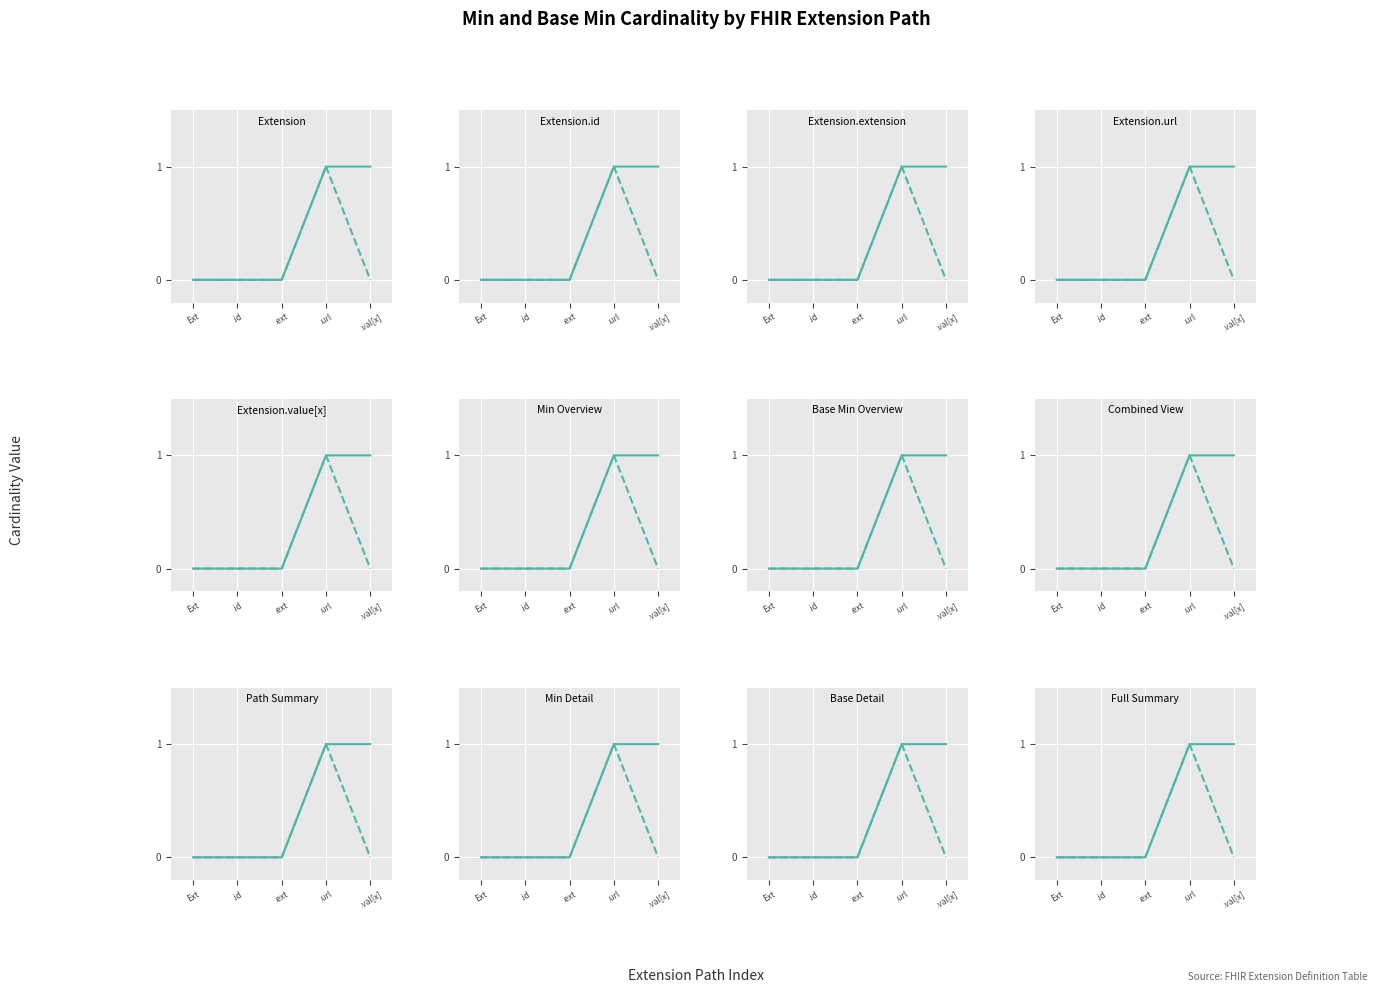

What position from the left is .url?

4